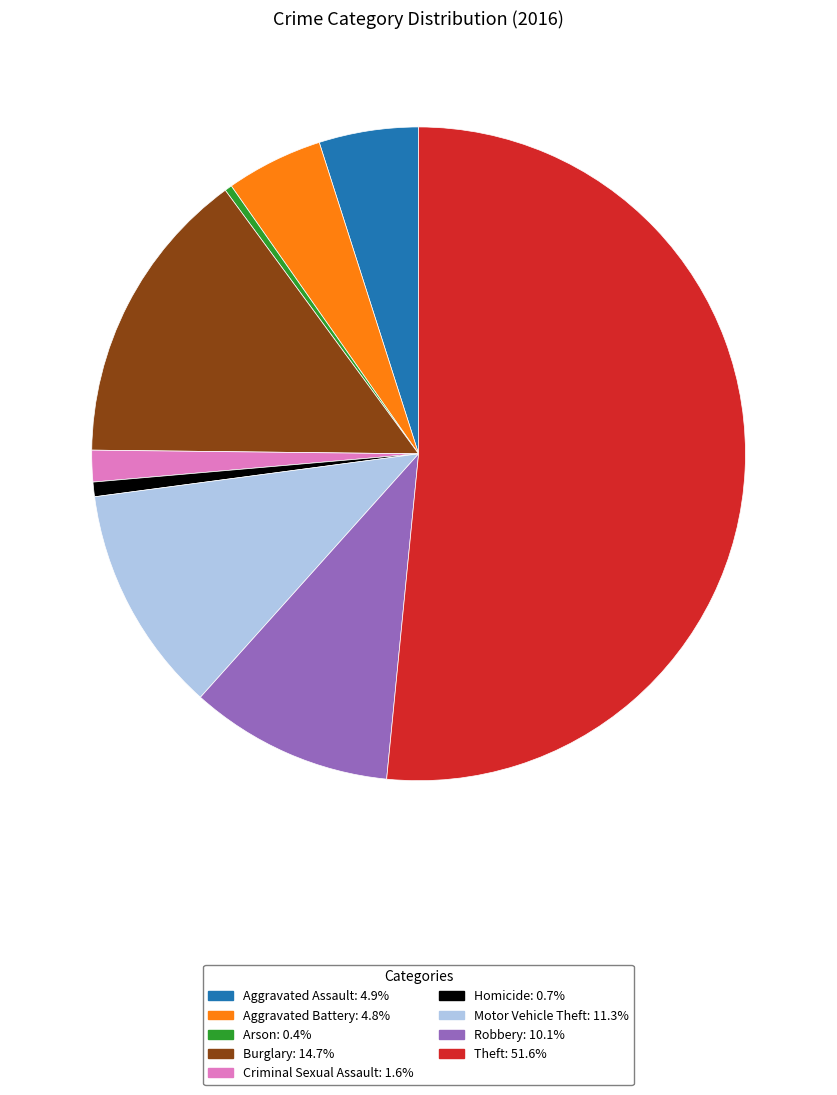

What is the majority slice?

Theft